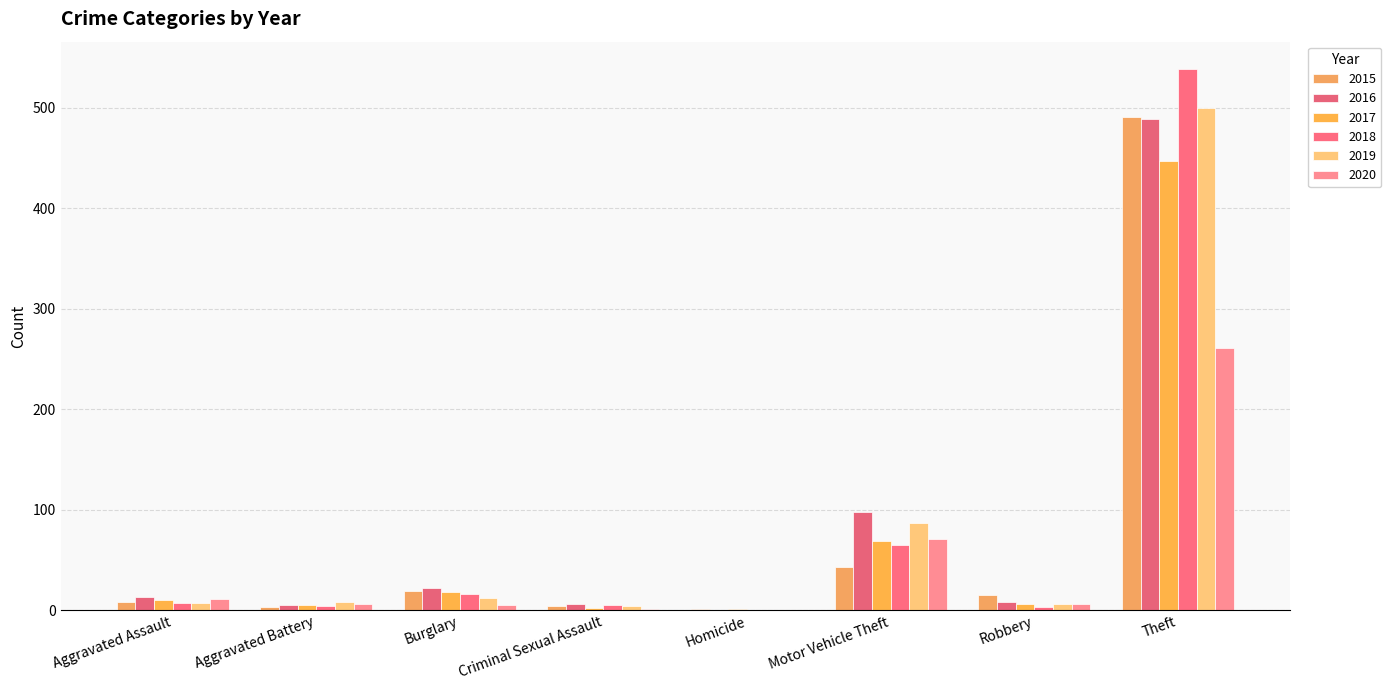

What is the average value of the 2020 series?

45